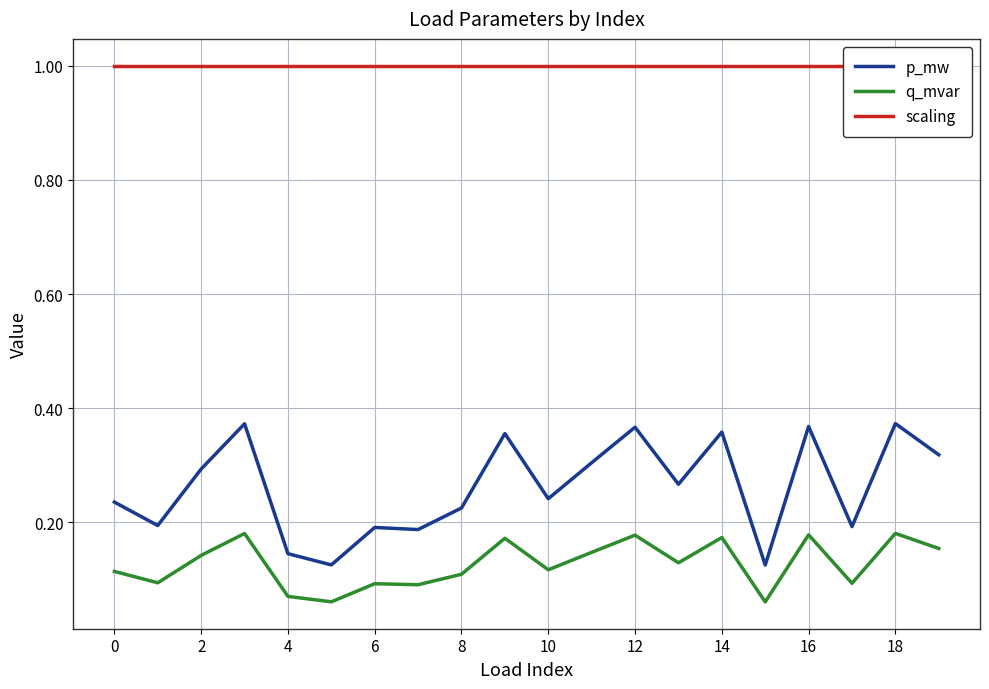

What is the value of the scaling point at the 15th from the left?

1.0